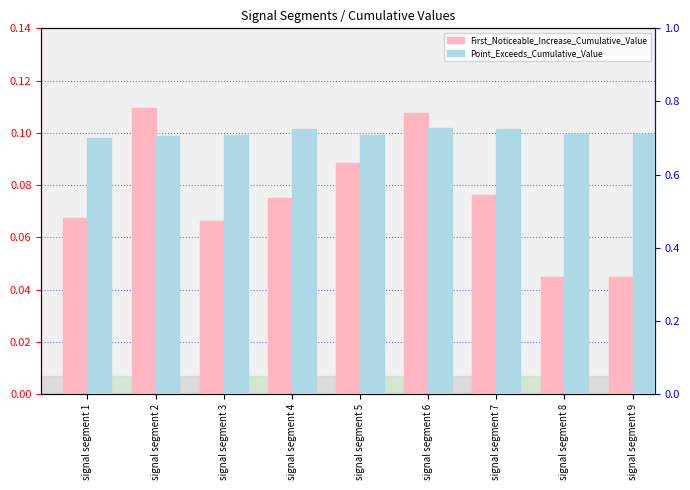

What is the average value of the Point_Exceeds_Cumulative_Value series?

0.7